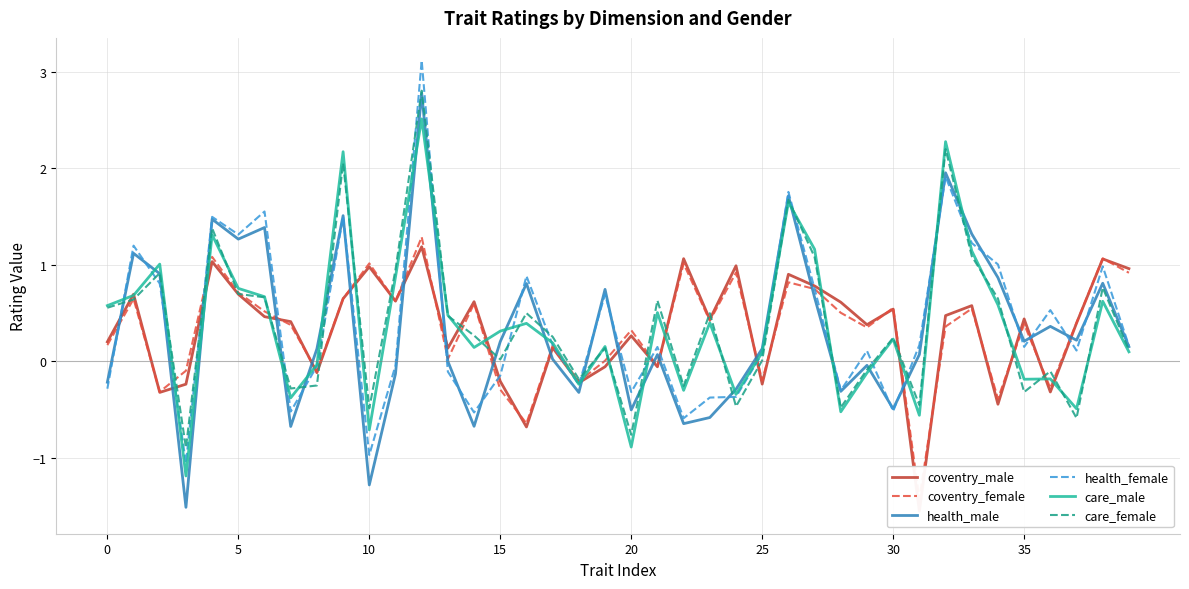

How many positive values does the health_male series have?

25